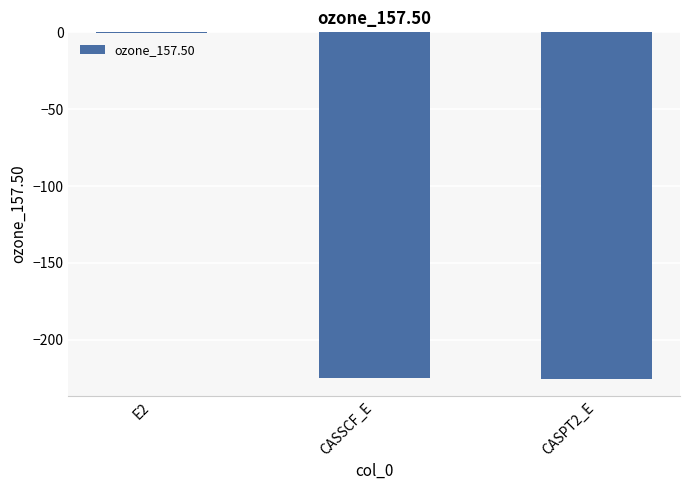

How many values exceed -224?

1